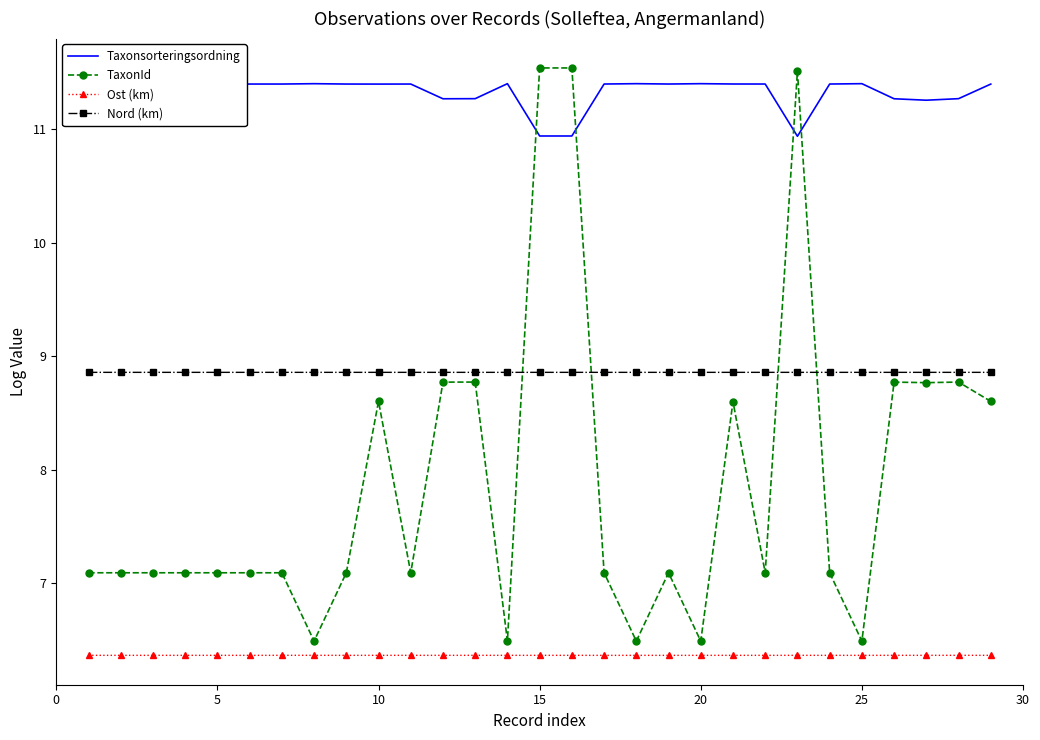

After their last crossing, which series has the higher values: TaxonId or Nord (km)?

Nord (km)